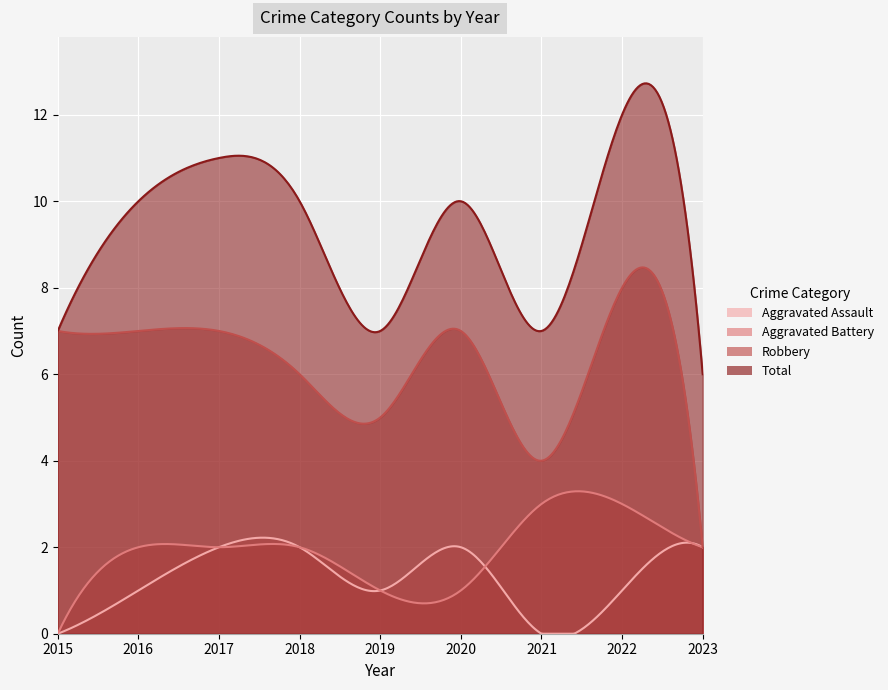

What is the sum of the Robbery values at 2019 and 2021?

9